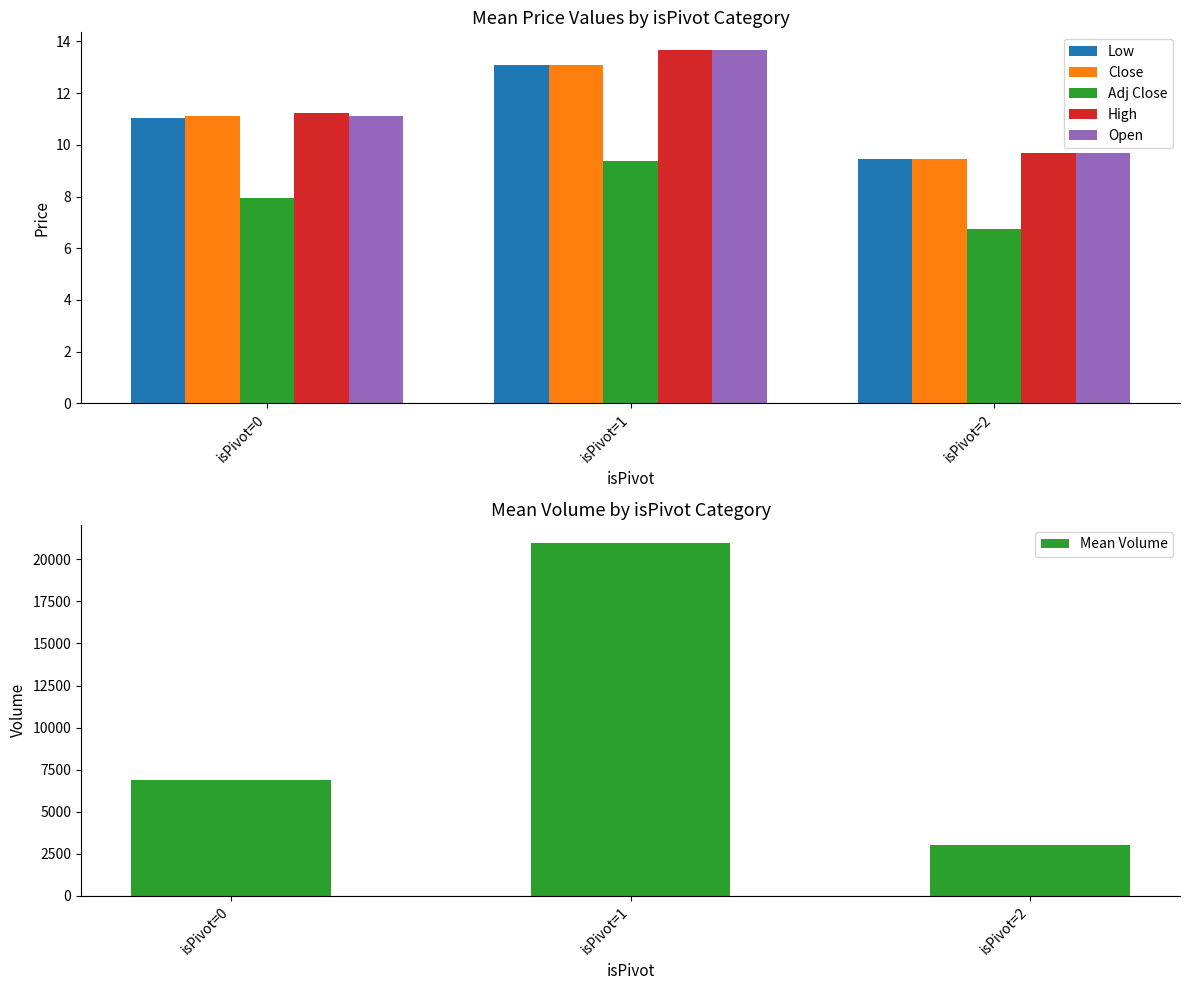

How many data points in Adj Close are less than 7?

1